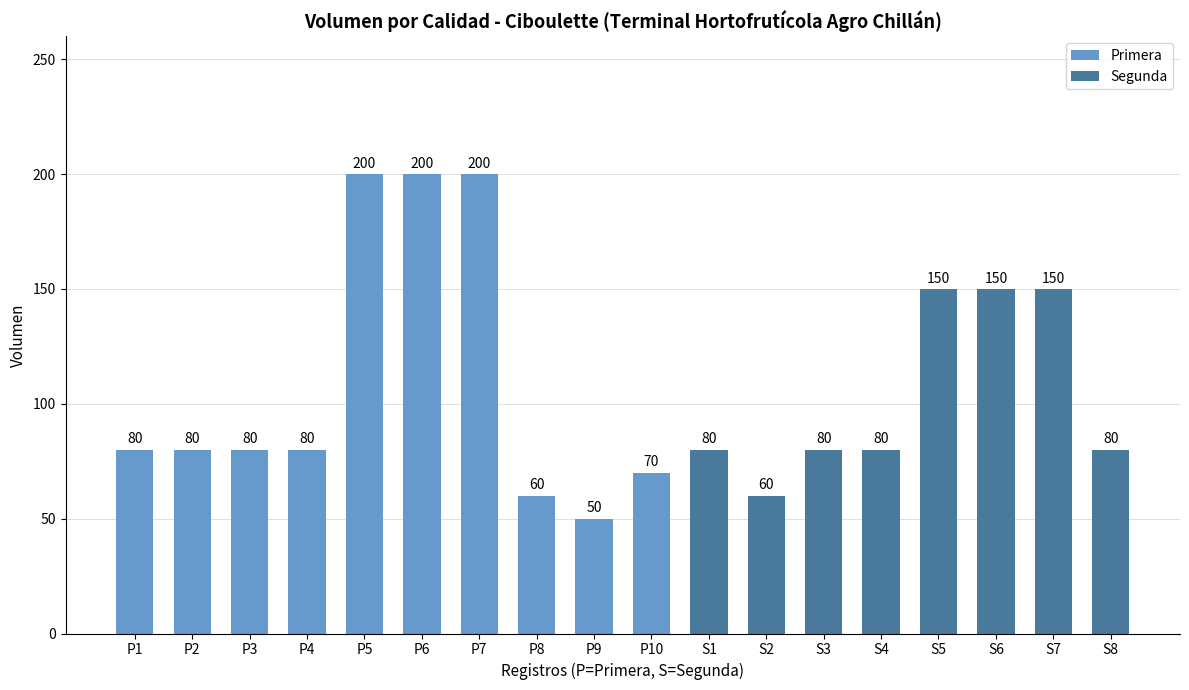

What is the value of the 18th bar from the left?

80